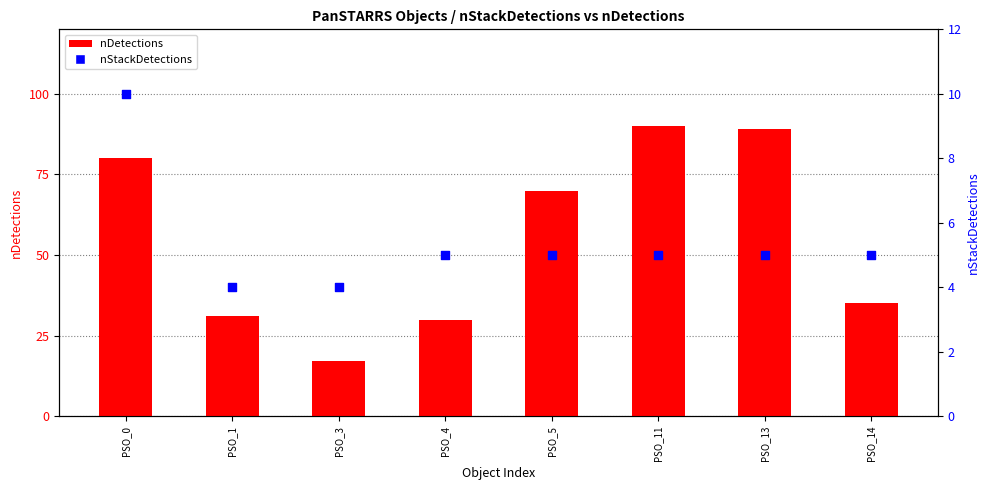

At how many categories does at least one series exceed 82?

2